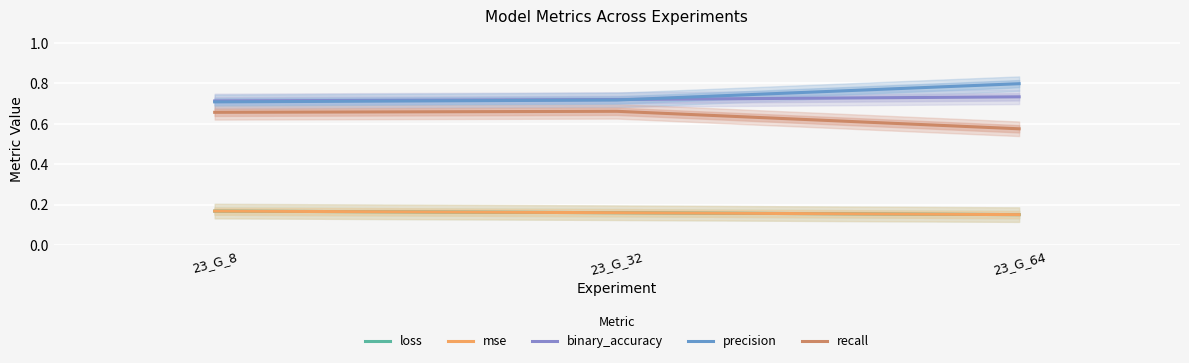

Reading right to left, what are all the values shown in this chart?

loss: 23_G_64=0.2	23_G_32=0.2	23_G_8=0.2
mse: 23_G_64=0.2	23_G_32=0.2	23_G_8=0.2
binary_accuracy: 23_G_64=0.7	23_G_32=0.7	23_G_8=0.7
precision: 23_G_64=0.8	23_G_32=0.7	23_G_8=0.7
recall: 23_G_64=0.6	23_G_32=0.7	23_G_8=0.7